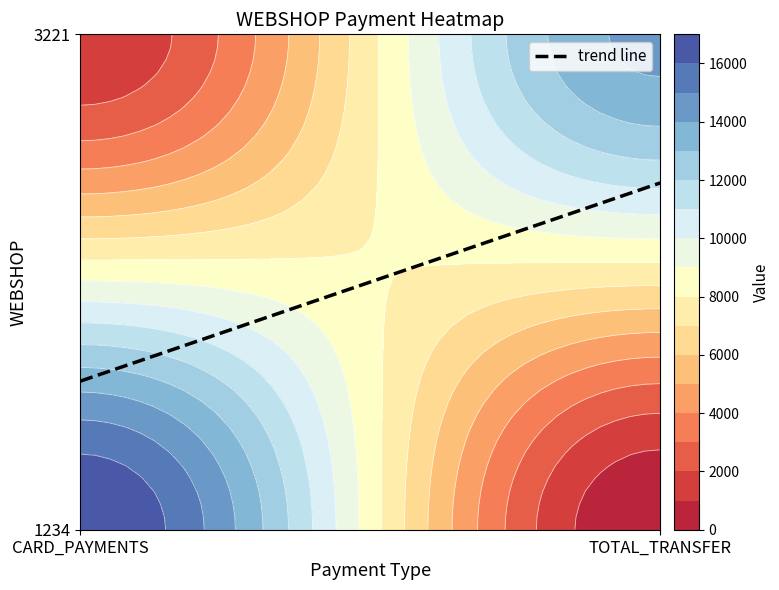

The value of 1234 at CARD_PAYMENTS is 17000. True or false?

True